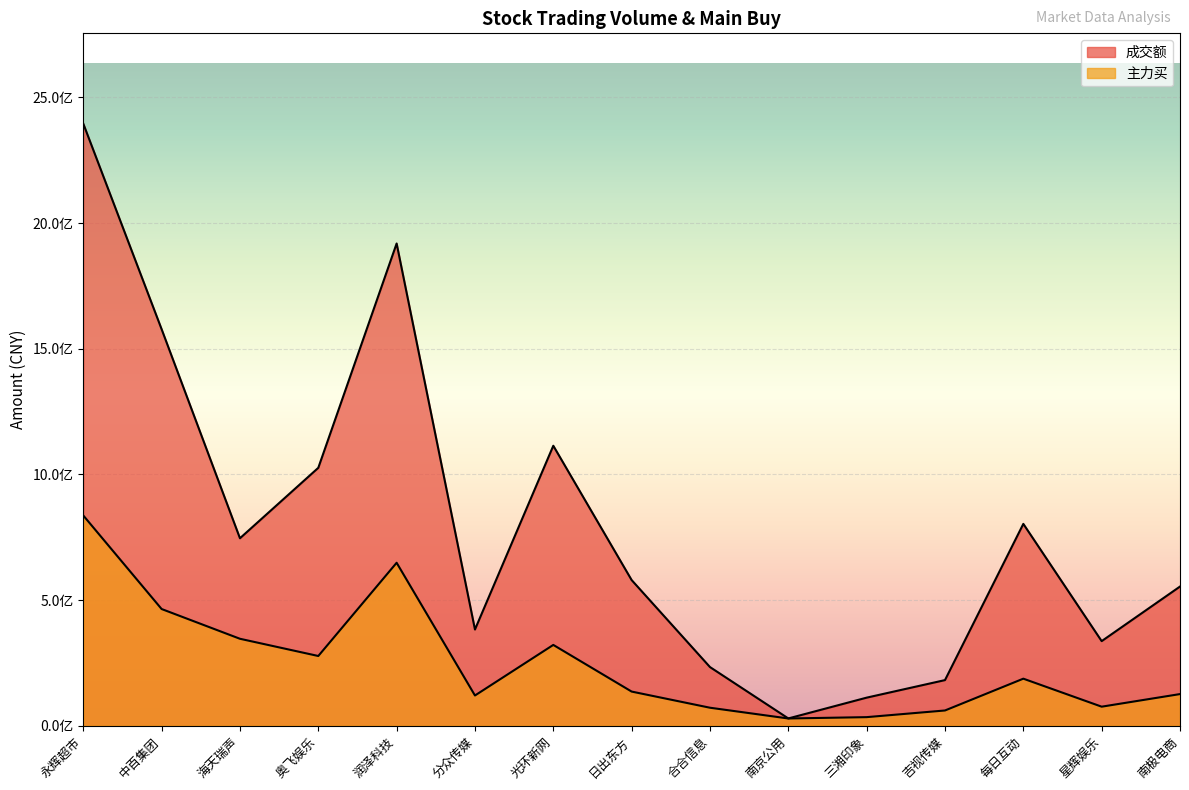

Which series changed the most between 永辉超市 and 日出东方?

成交额